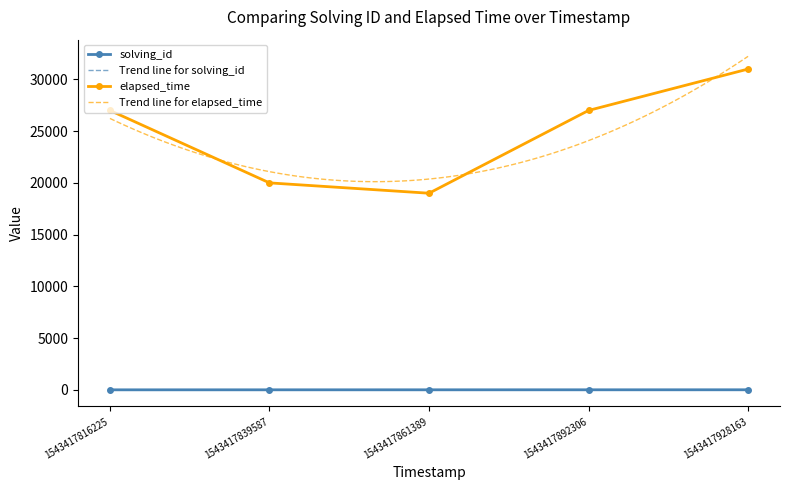

At which category is the sum across all series the highest?

1543417928163